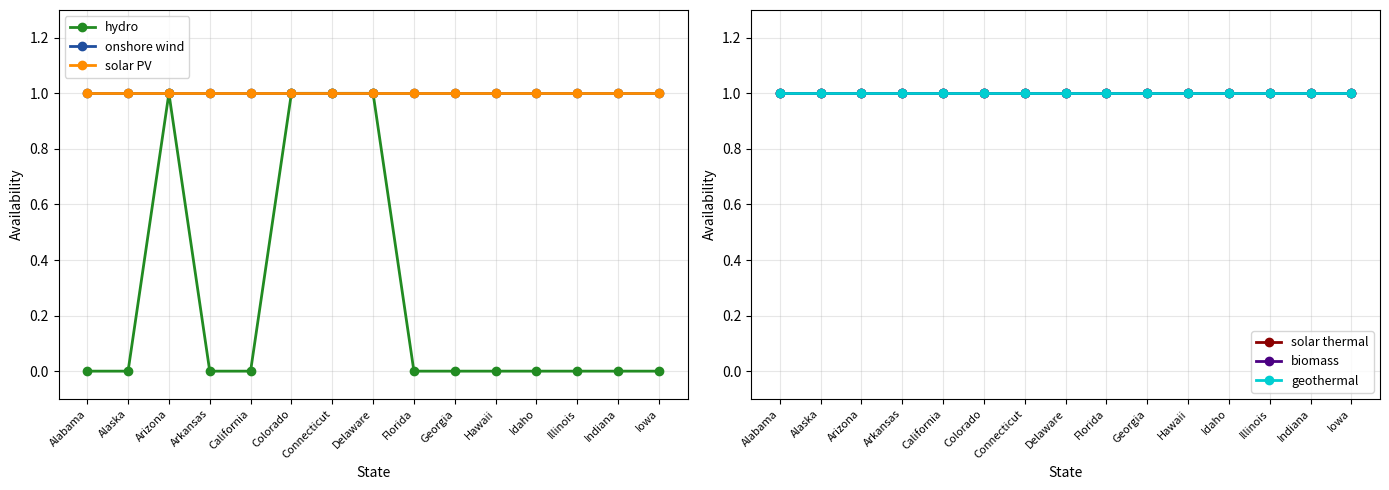

What is the approximate value of geothermal at Hawaii?

1